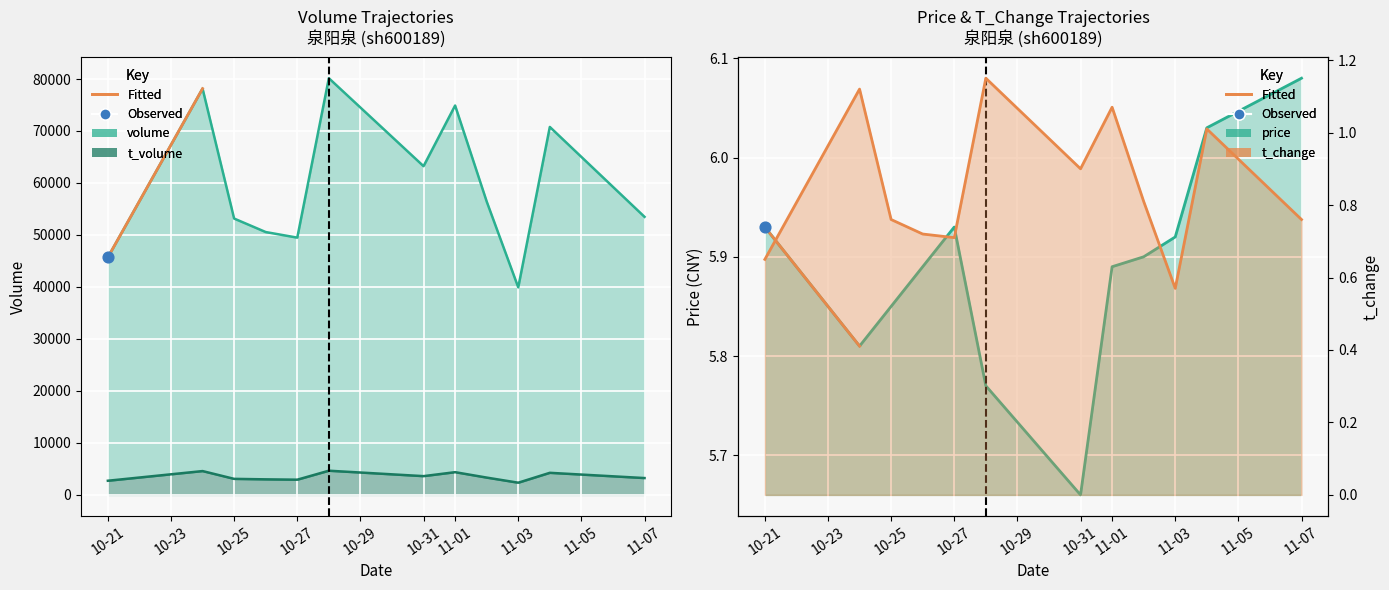

At how many categories does at least one series exceed 37590?

12